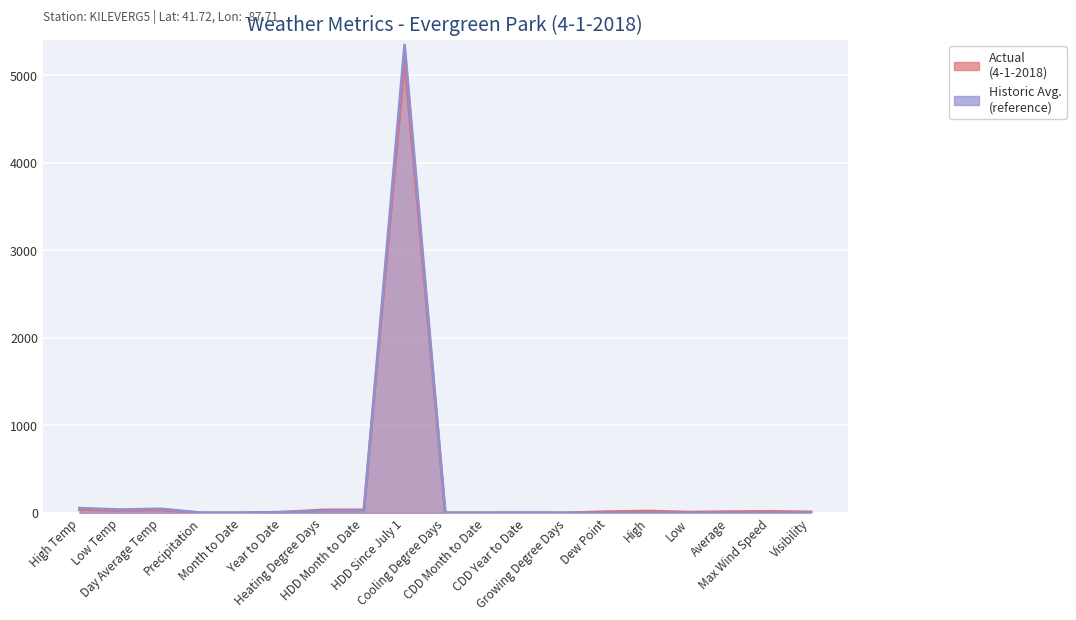

What is the label of the 5th point from the left?

Month to Date